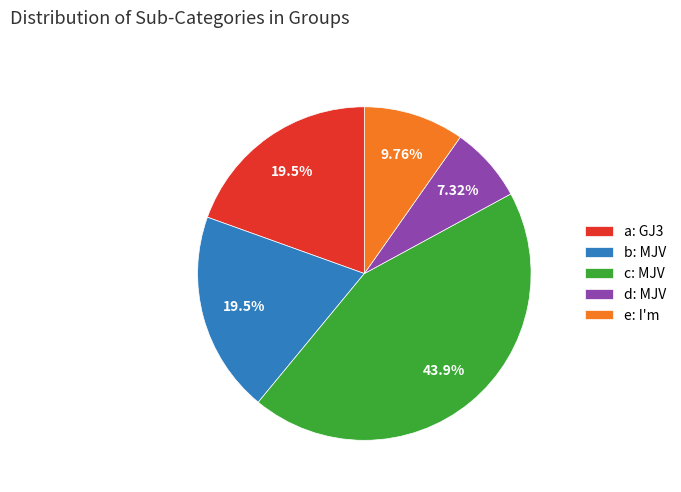

The d: MJV slice represents 21% of the pie. True or false?

False